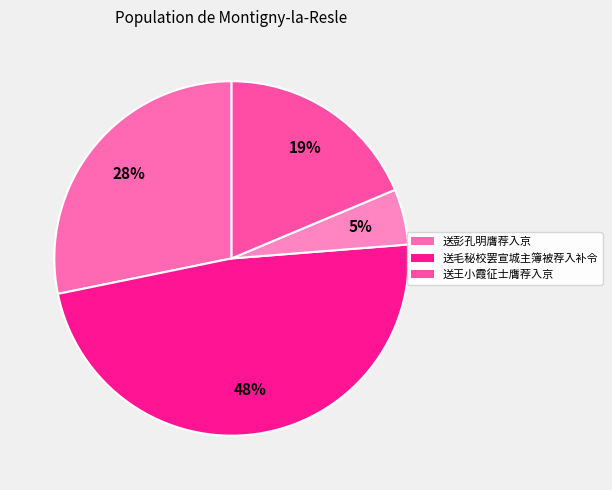

How many slices are in this pie chart?

4